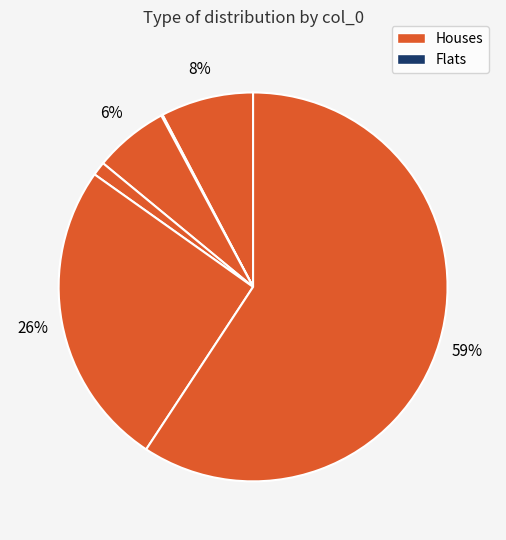

Count the number of slices in the pie.

6